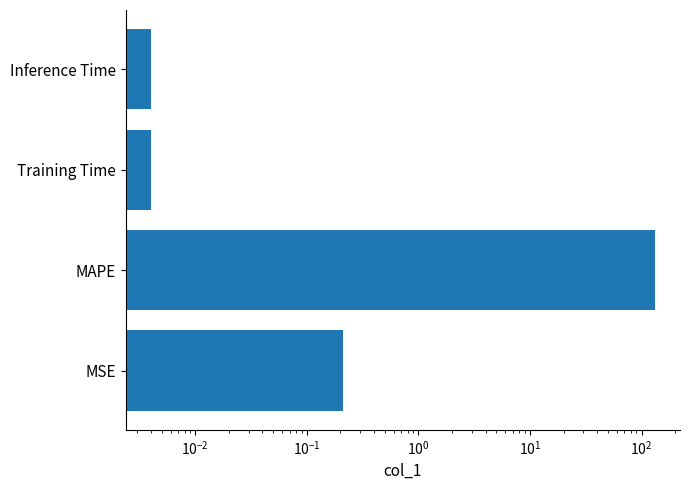

True or false: the data shows 0.0 at Training Time.

True